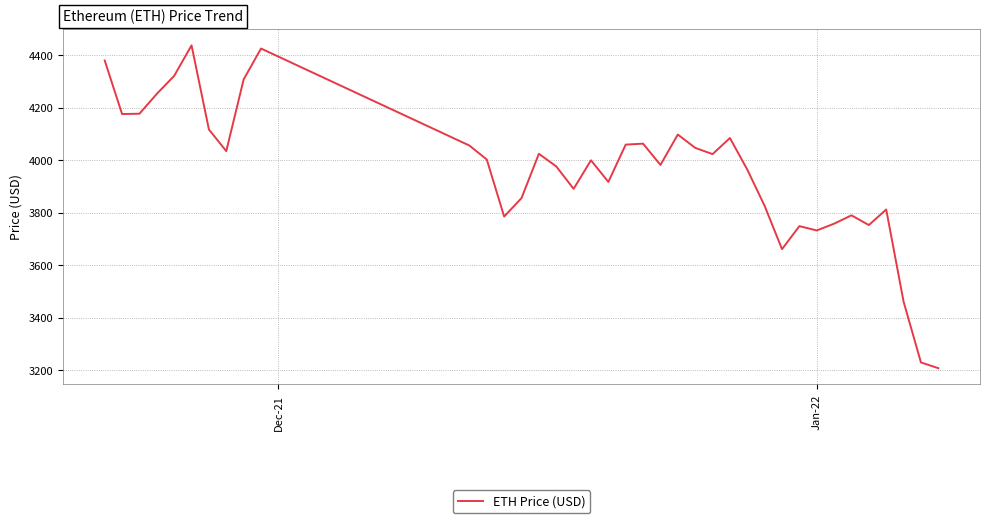

What is the minimum value shown in the chart?

3206.9